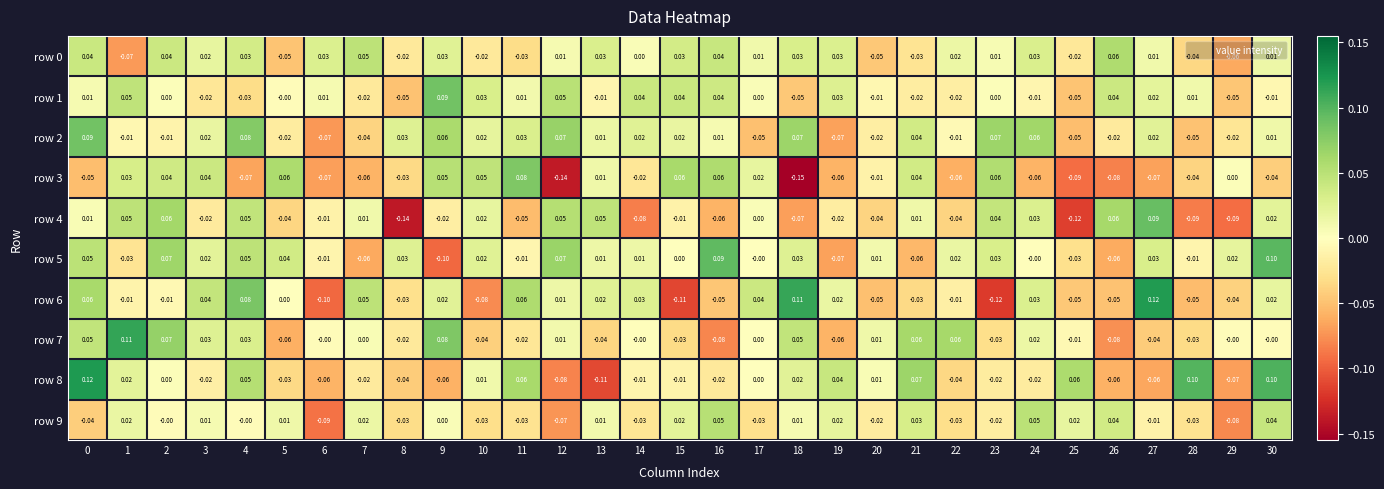

How many values in the row 3 series are below 0?

17